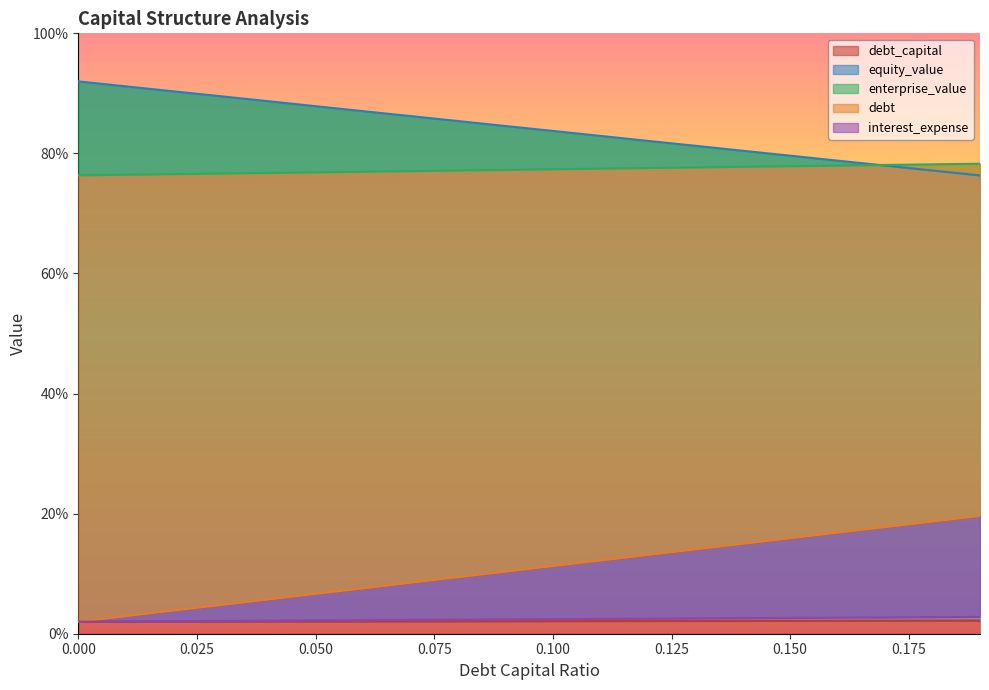

How many values in the enterprise_value series exceed 77?

13